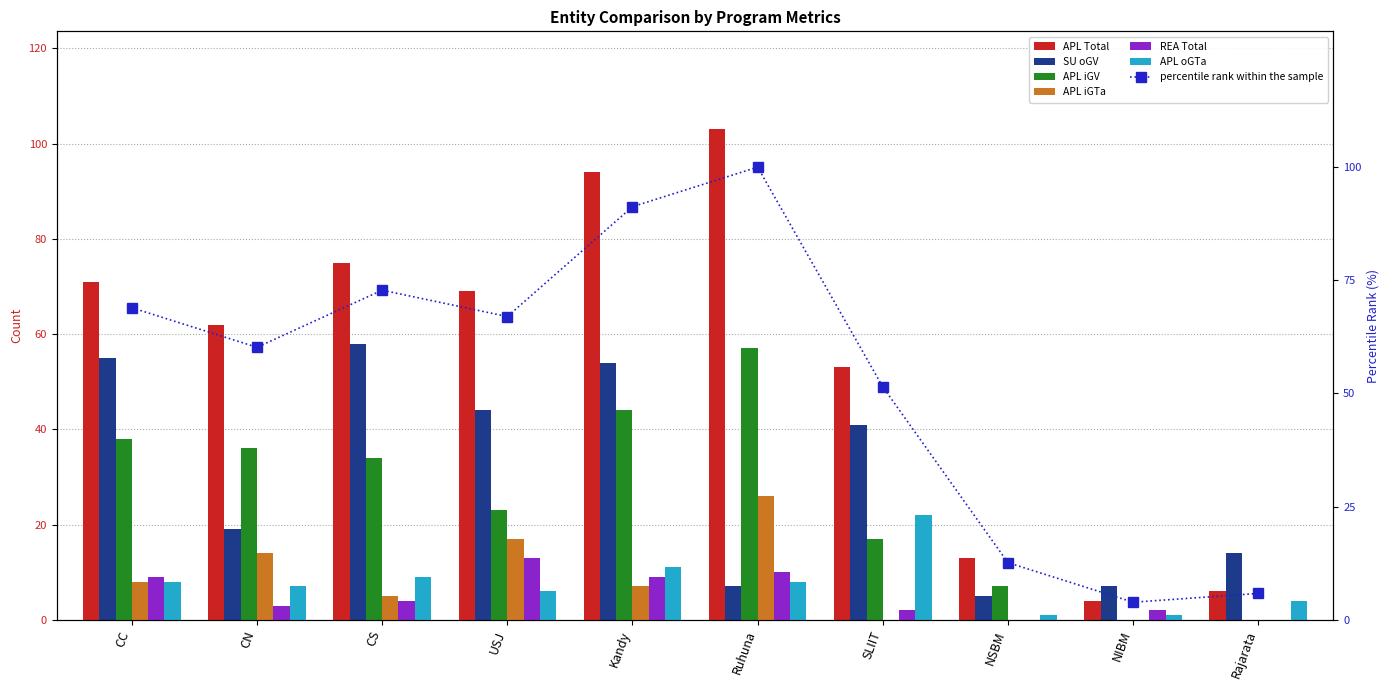

Where is SU oGV nearest to the value 31?

SLIIT